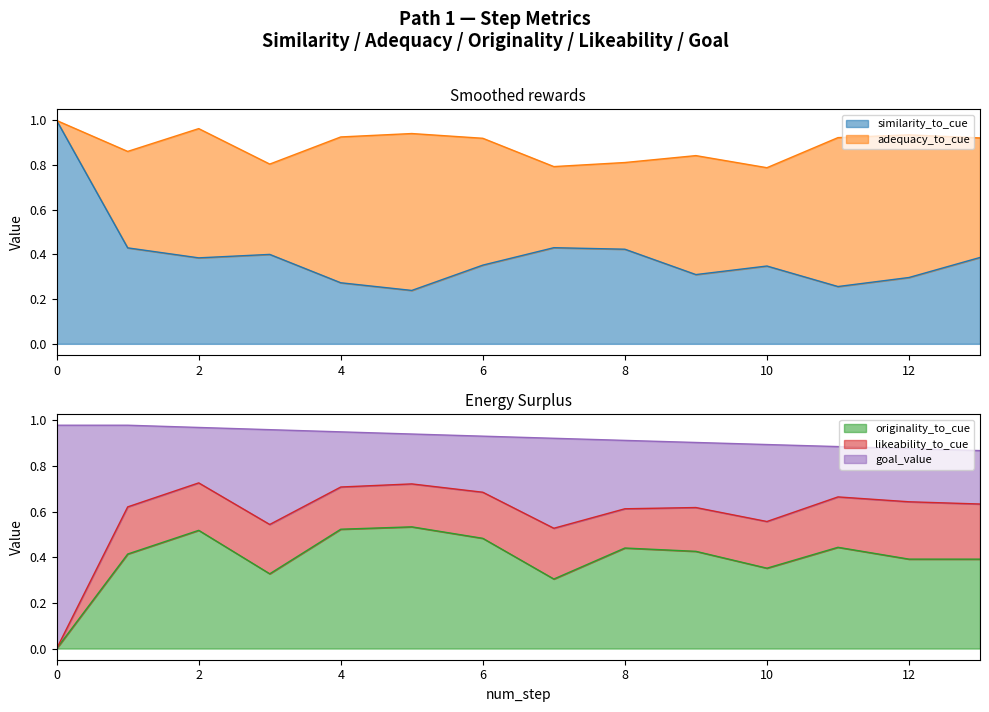

The adequacy_to_cue series shows 1.2 at 9. True or false?

False